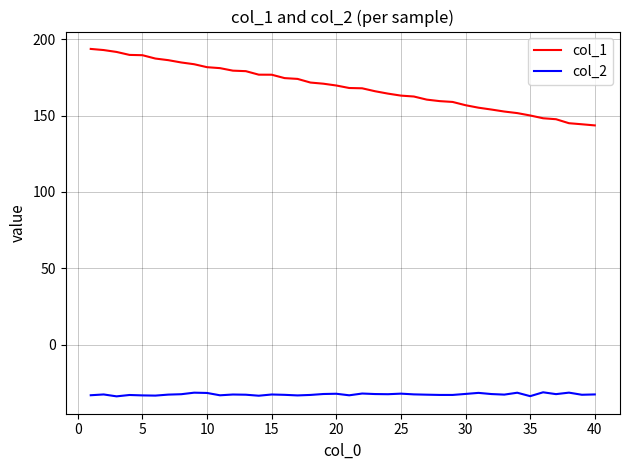

What is the sum of all col_2 values?

-1302.5